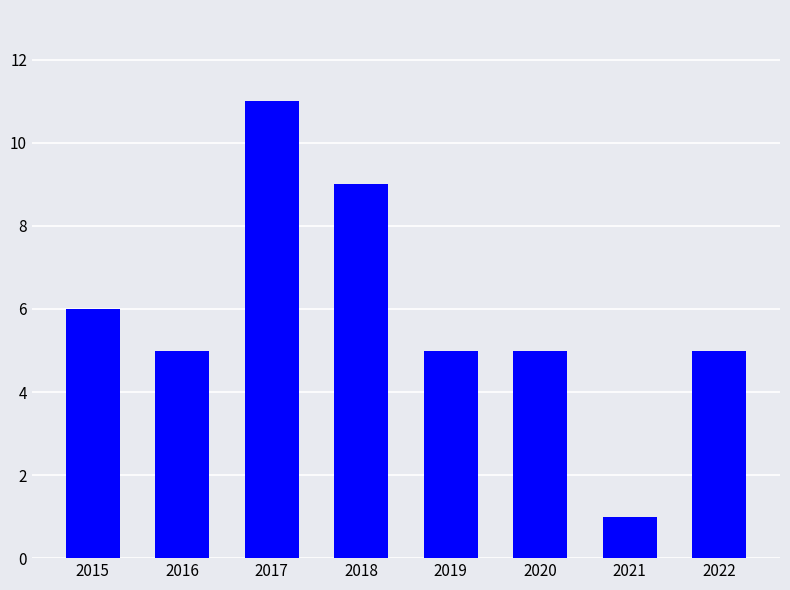

Read the value at 2019.

5